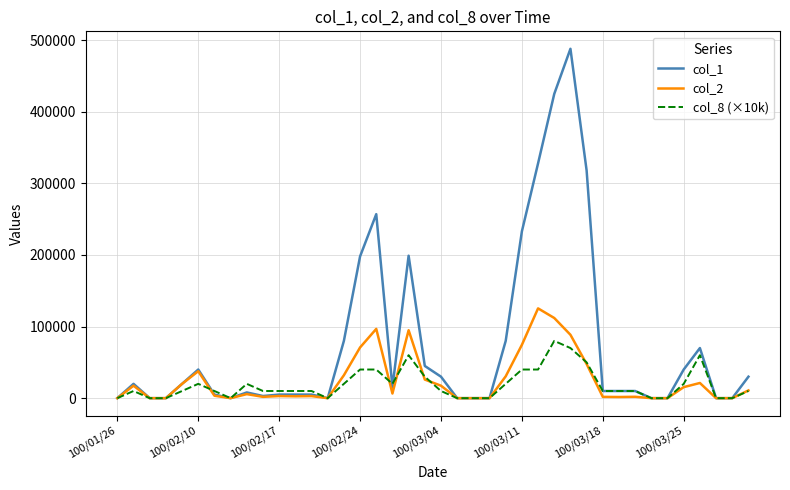

Which series has the largest total across all categories?

col_1